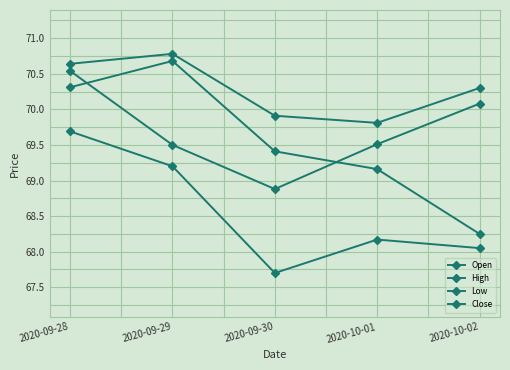

Does the chart display data point markers on the line(s)?

Yes